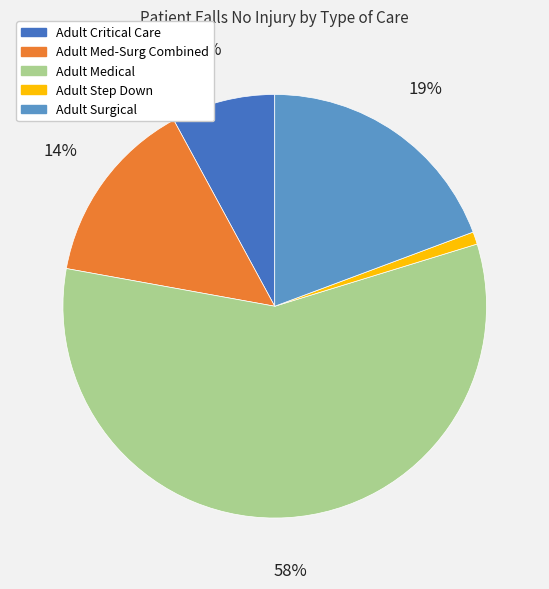

To the nearest percent, what is the difference between the Adult Medical and Adult Critical Care slice percentages?

50%